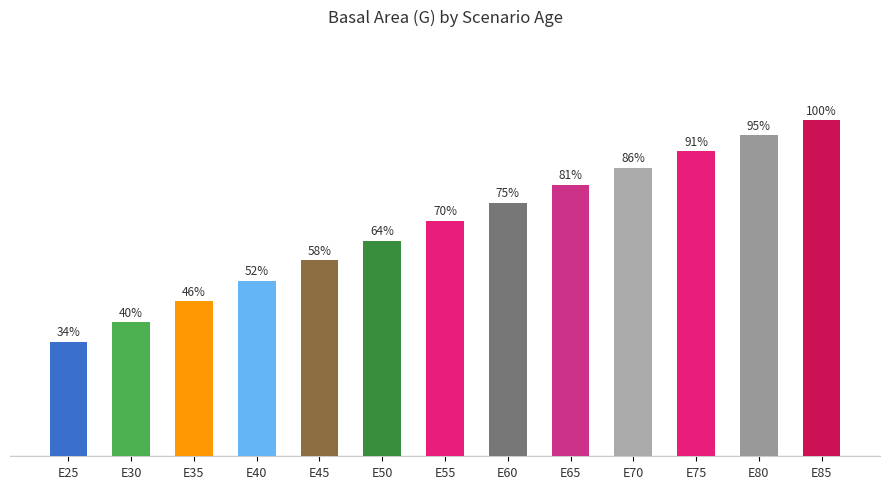

At which category does the chart reach its minimum across all series?

E25